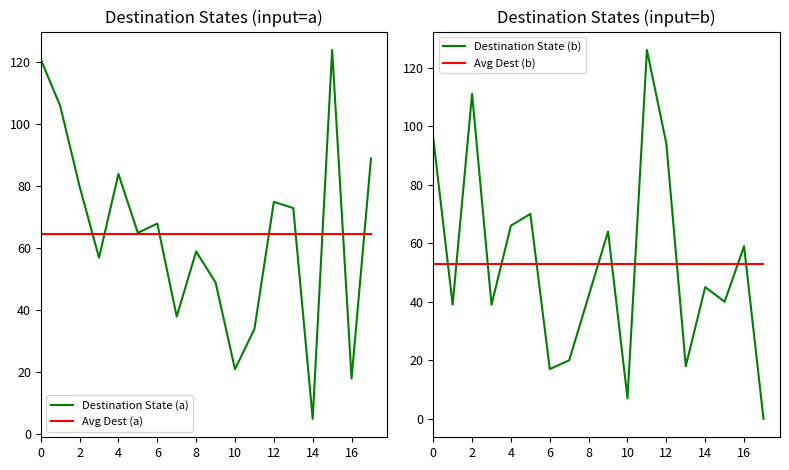

True or false: Destination State (a) has a value of 84.0 at 4.

True